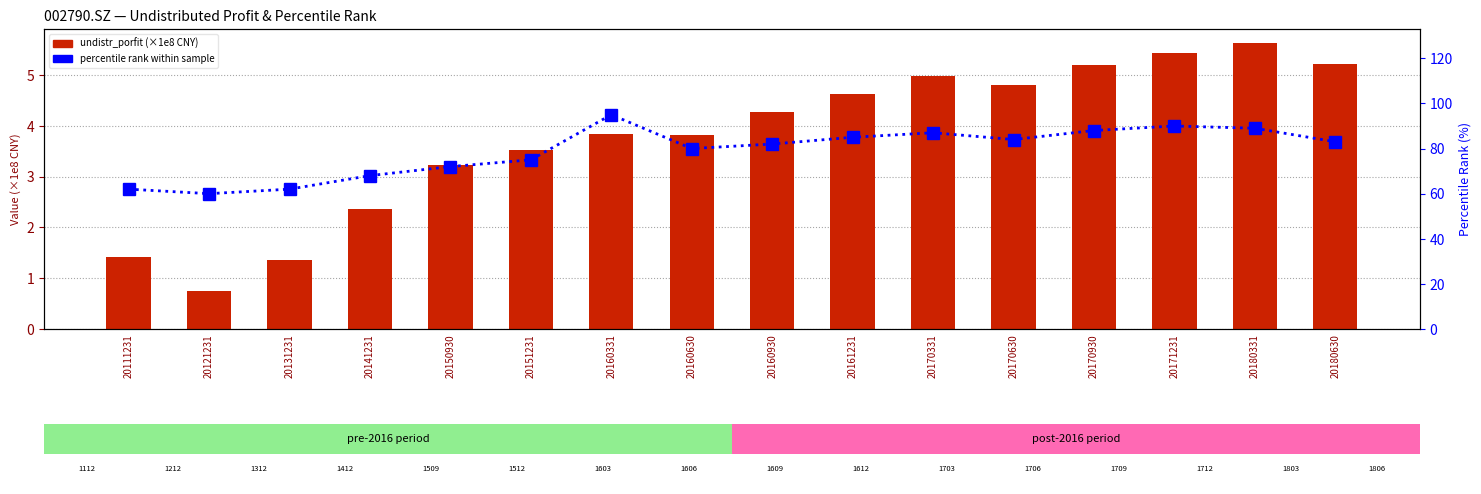

Which has a higher value, 20160930 or 20141231?

20160930